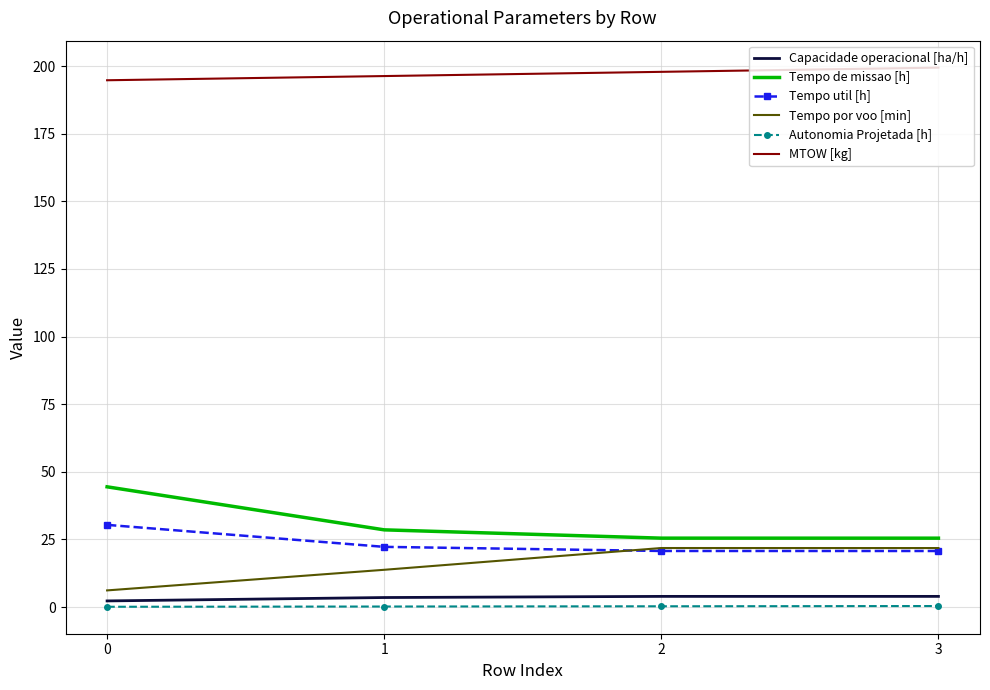

What is the highest value of the MTOW [kg] series?

199.4